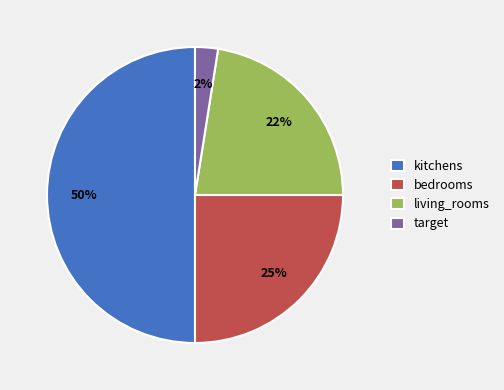

What is the largest slice in the pie chart?

kitchens